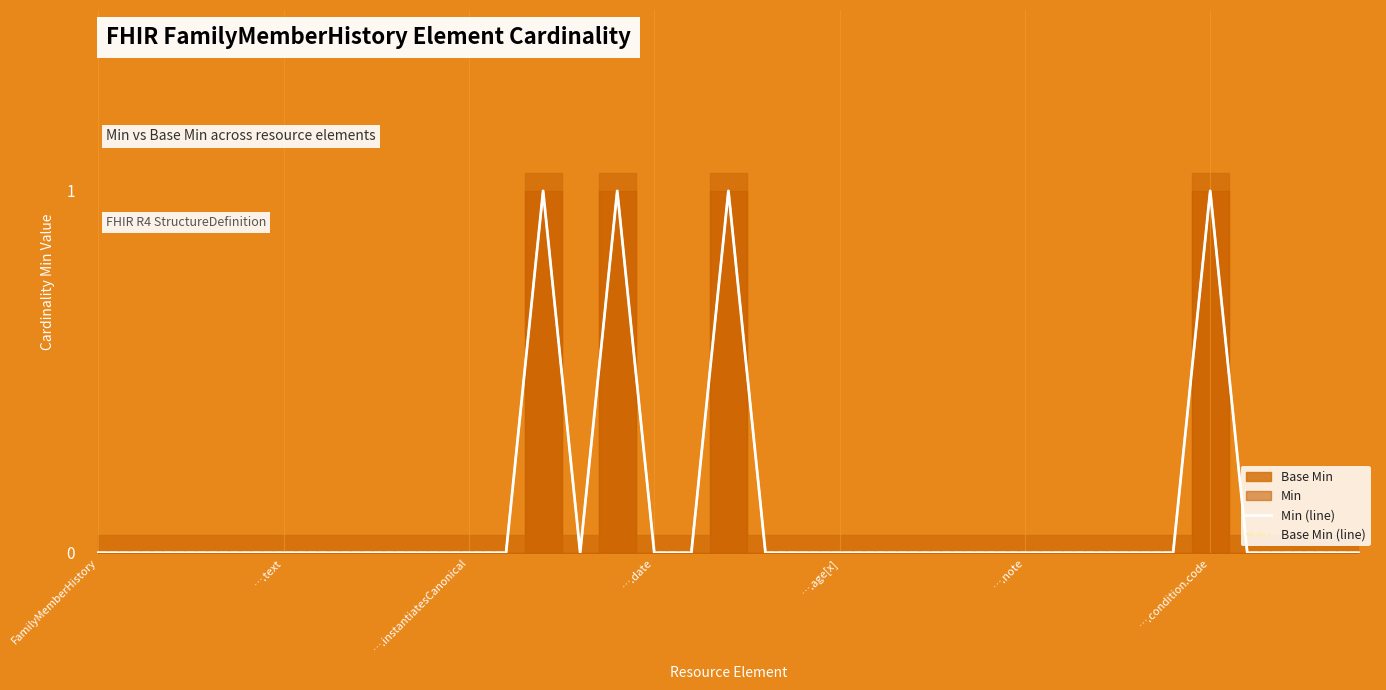

Rank the categories by Min (line) value from lowest to highest.

FamilyMemberHistory, ….text, ….instantiatesCanonical, ….date, ….age[x], ….note, ….condition.code, 7, 8, 9, 10, 11, 13, 15, 16, 18, 19, 20, 21, 22, 23, 24, 25, 26, 27, 28, 29, 31, 32, 33, 34, 12, 14, 17, 30